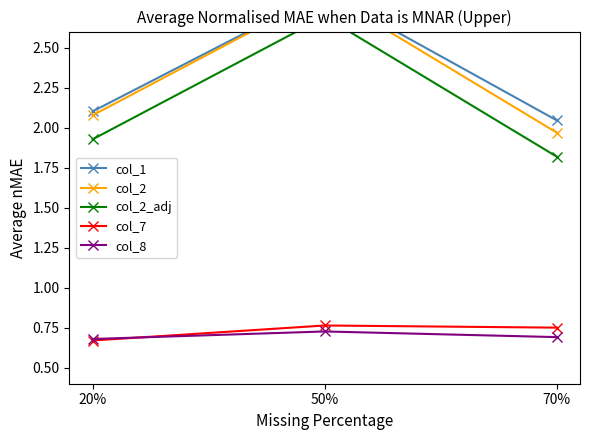

What is the sum of all col_7 values?

2.2